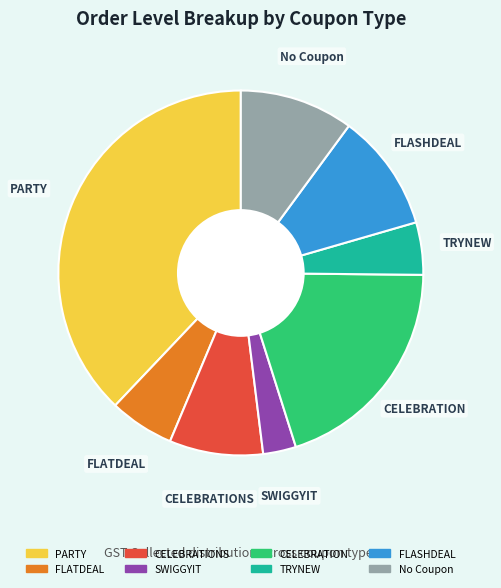

Is there any slice that represents more than half of the pie?

No